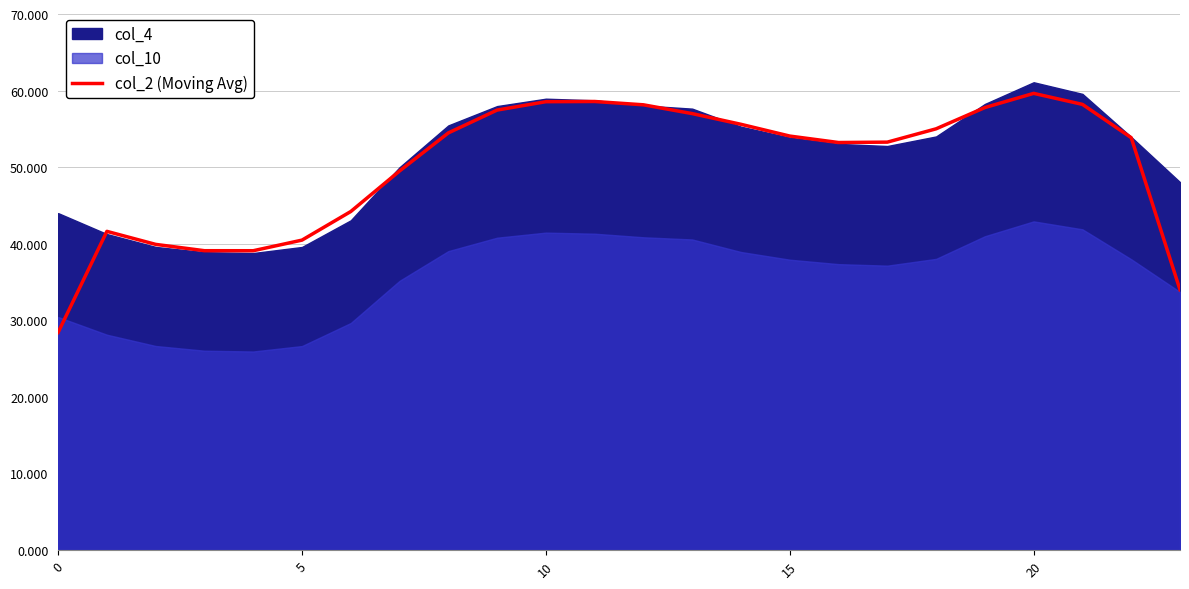

How many lines are shown in the chart?

1